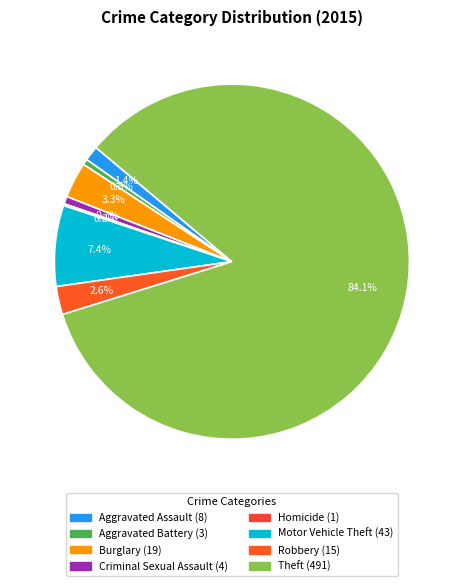

Which category has the biggest portion of the pie?

Theft